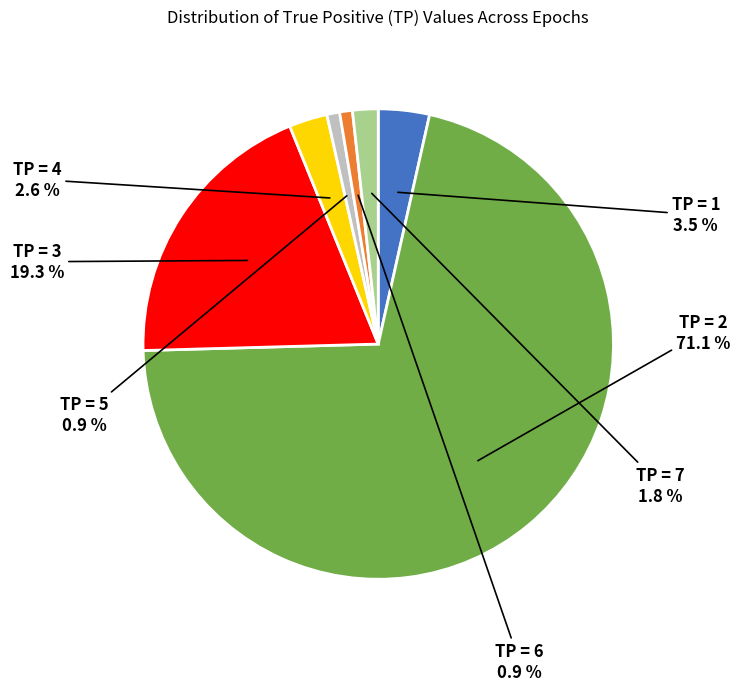

Count the number of slices in the pie.

7